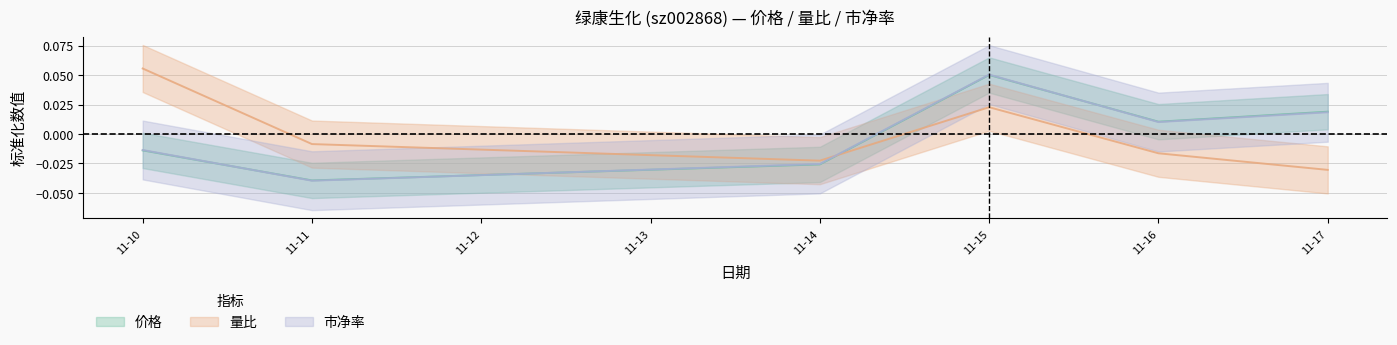

True or false: 市净率 and 价格 intersect in this chart.

True